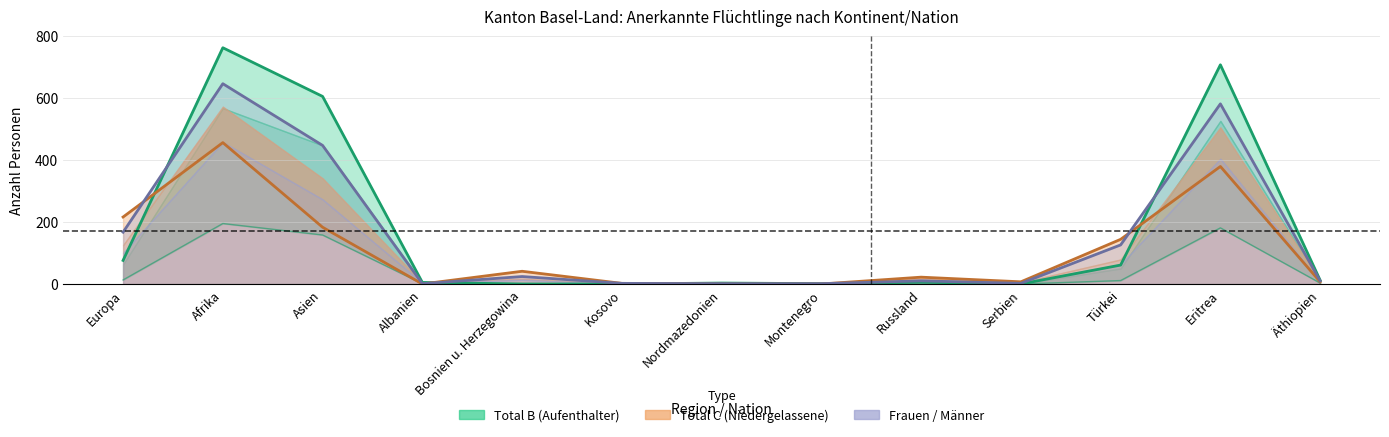

Where does the Total B (Aufenthalter) series first go above 6?

Europa